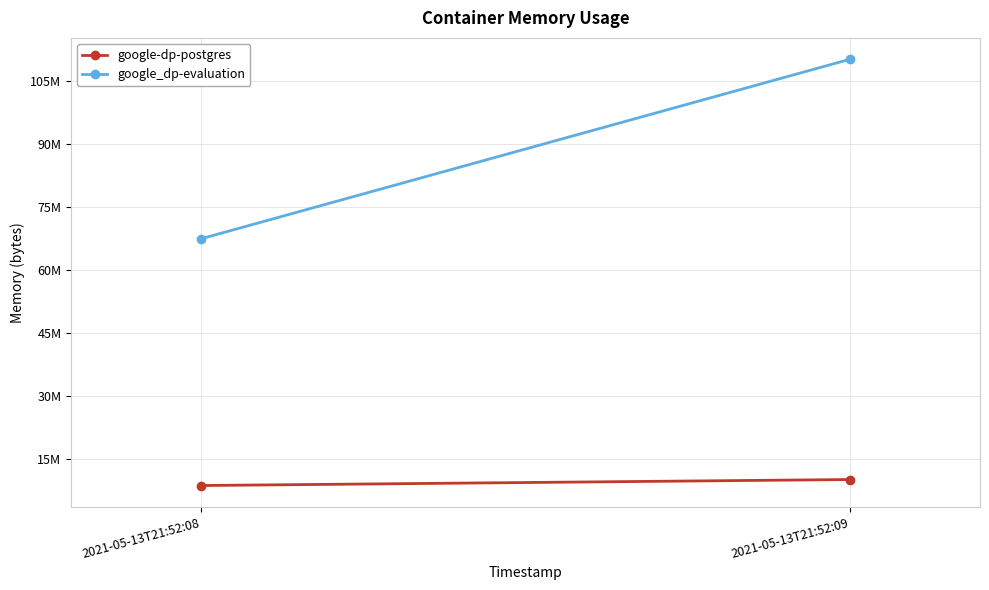

Is this an area chart (filled region under the line)?

No